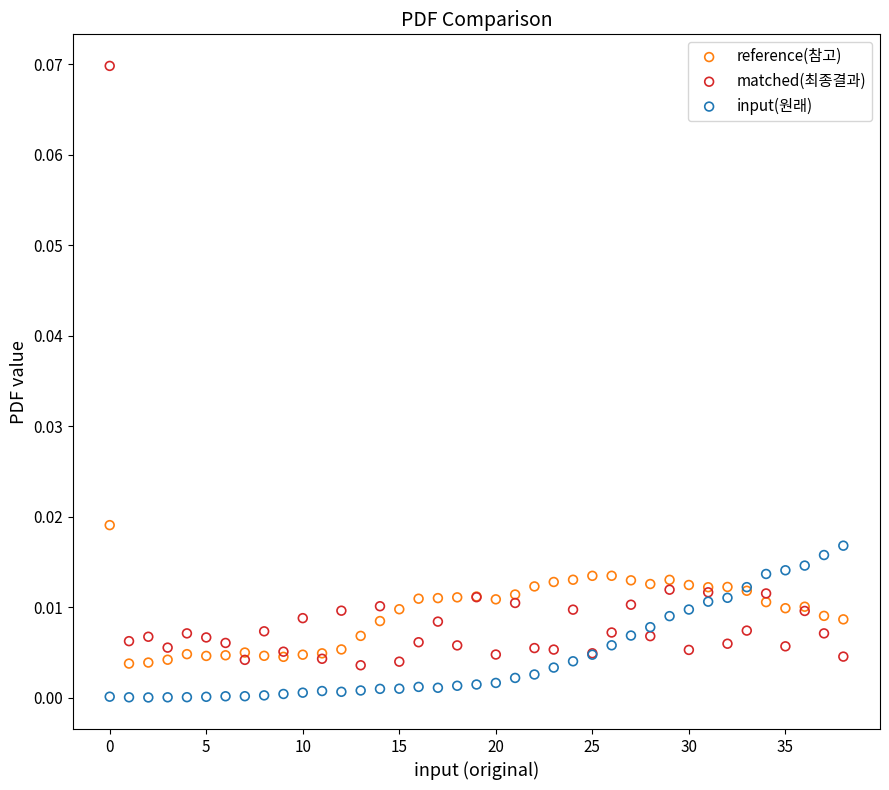

Which series has the largest Y range (max minus min)?

matched(최종결과)